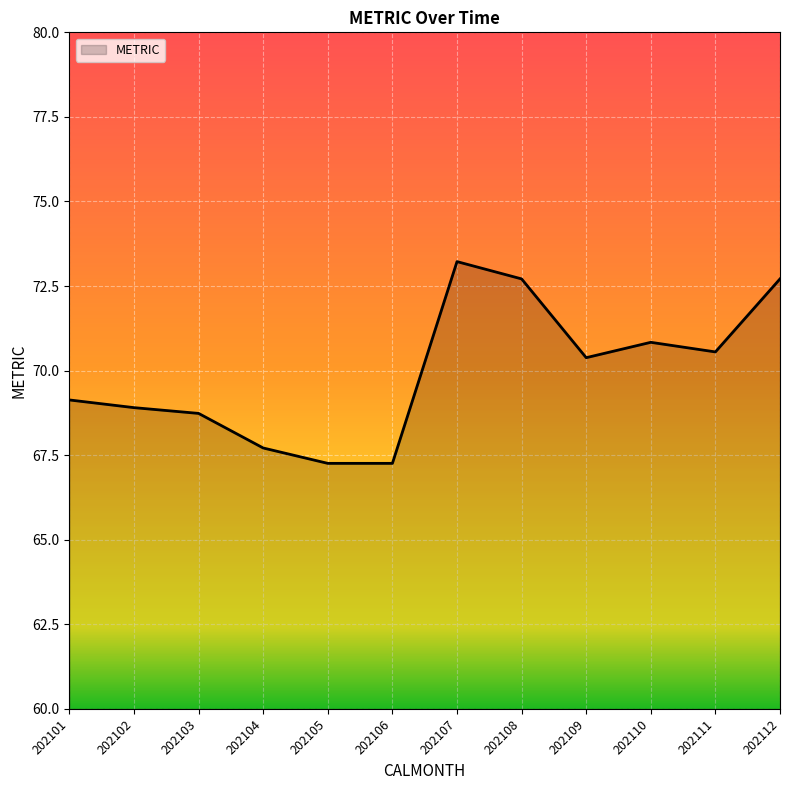

The chart shows a value of 69.1 at 202101. True or false?

True